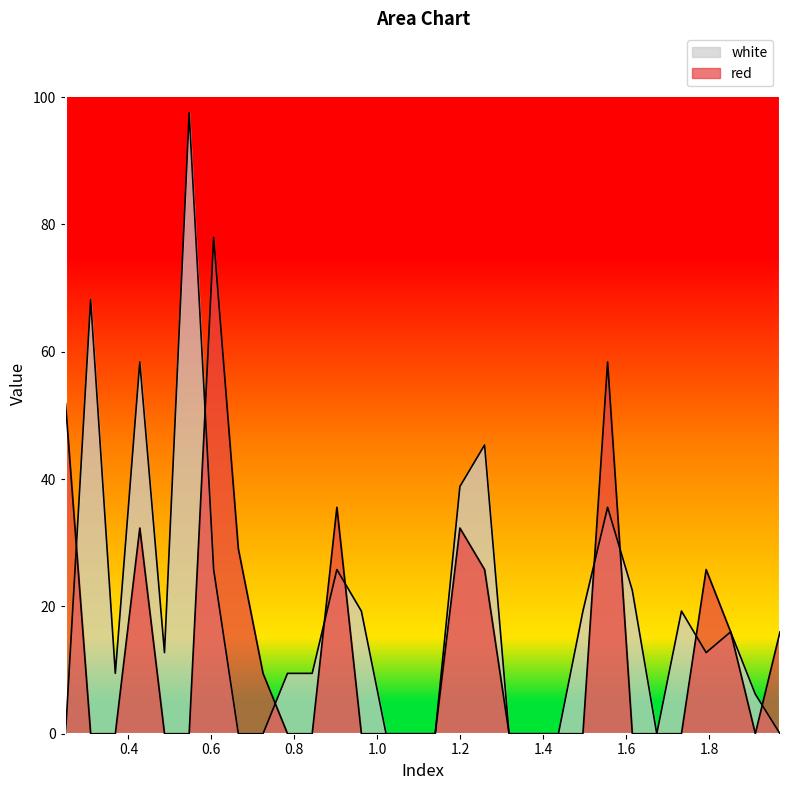

What is the average value of the red series?

13.7